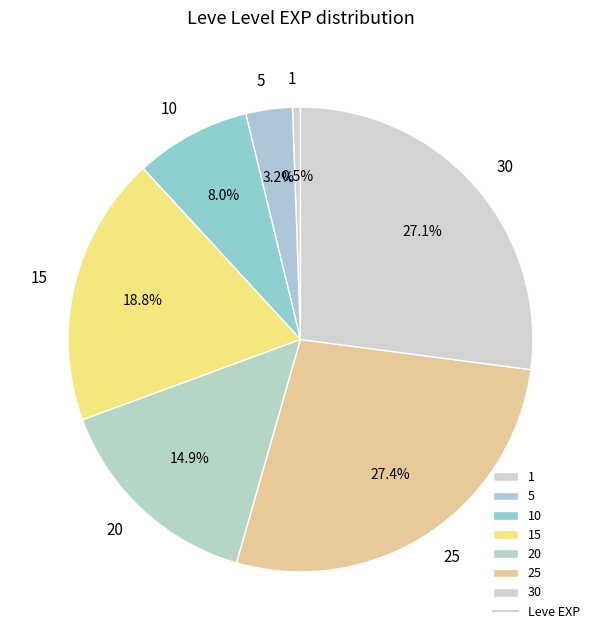

How many slices are in this pie chart?

7